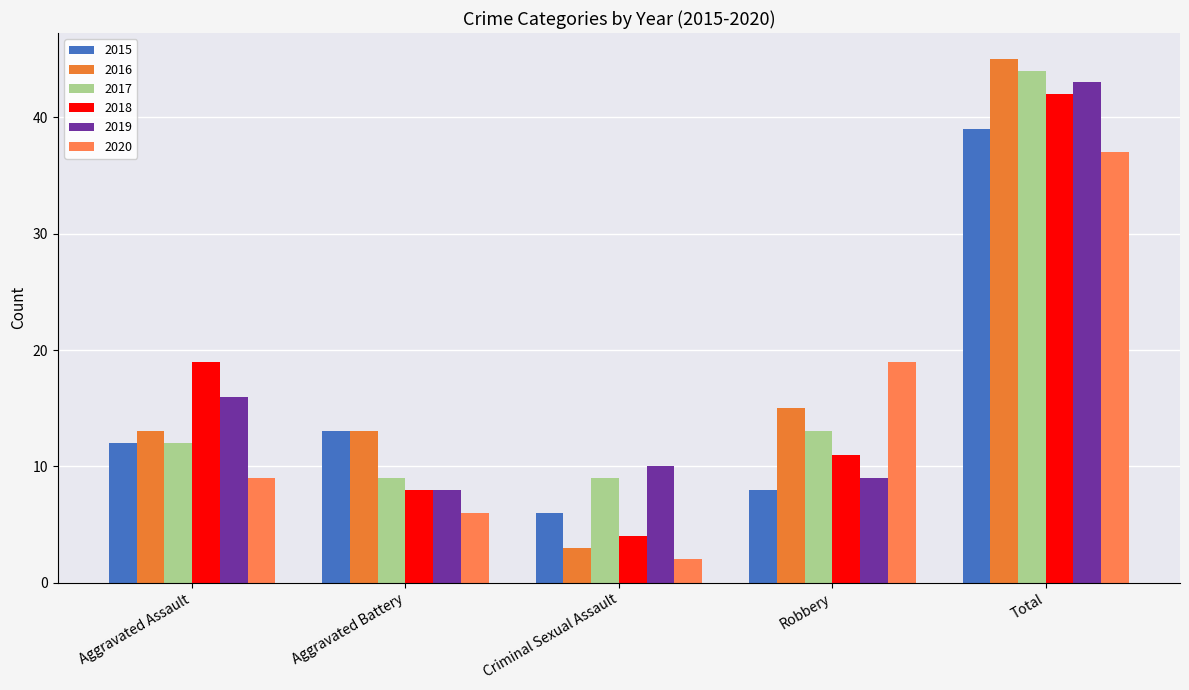

Which category has the lowest value in the 2015 series?

Criminal Sexual Assault